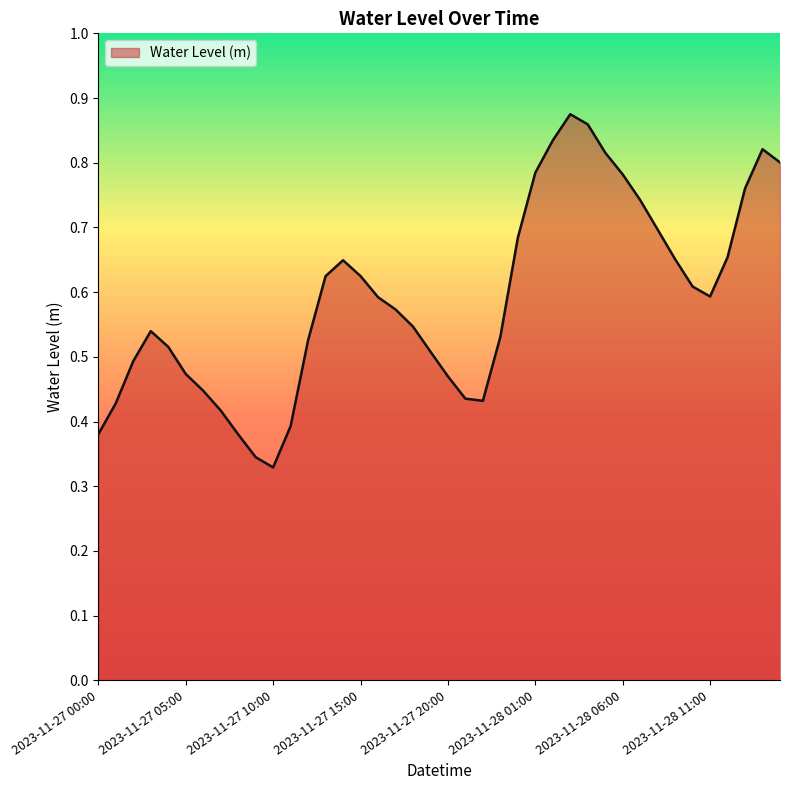

Is this an area chart (filled region under the line)?

Yes